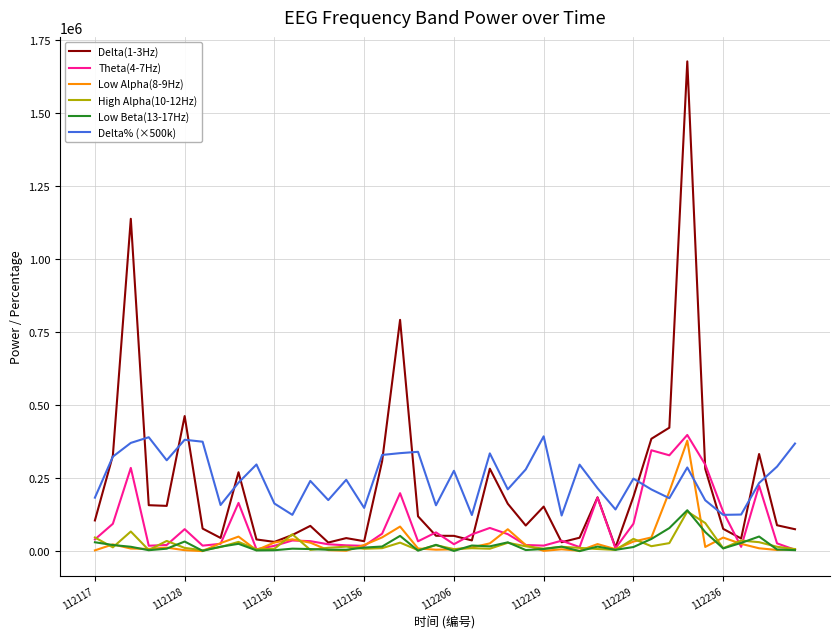

After their last crossing, which series has the higher values: Low Alpha(8-9Hz) or Delta% (×500k)?

Delta% (×500k)